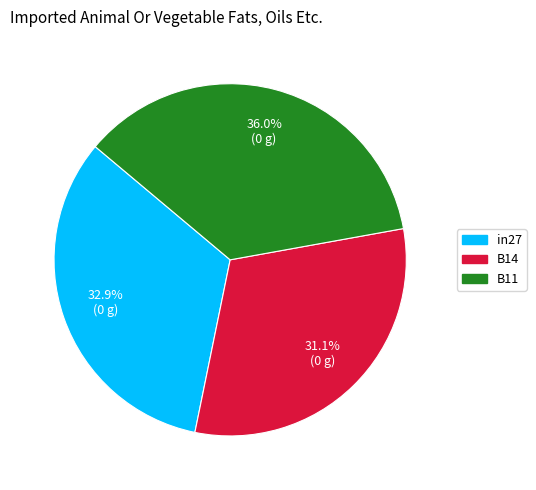

How many slices are in this pie chart?

3